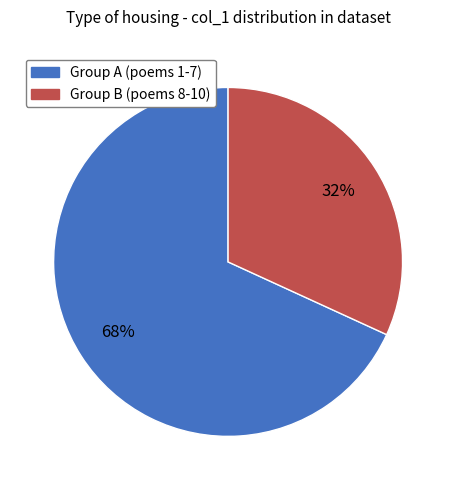

Combined, do Group A (poems 1-7) and Group B (poems 8-10) account for over 50%?

Yes